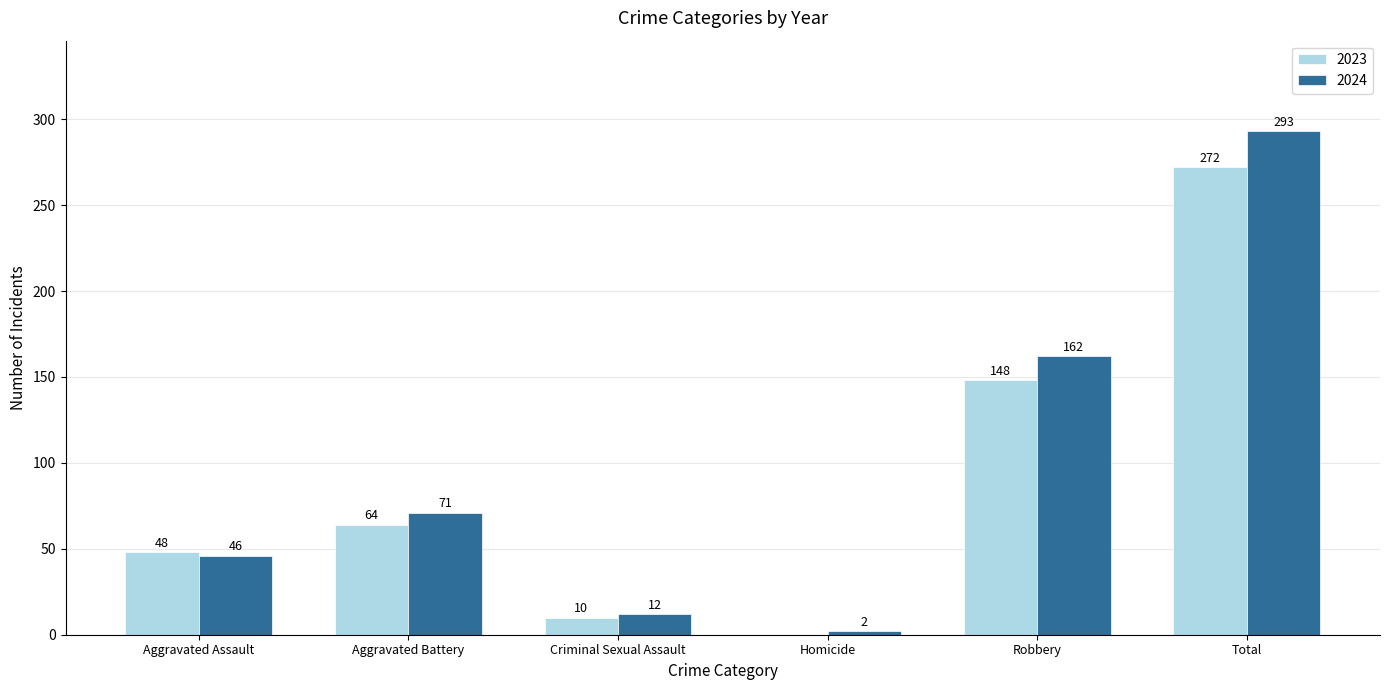

How many series are shown in this chart?

2